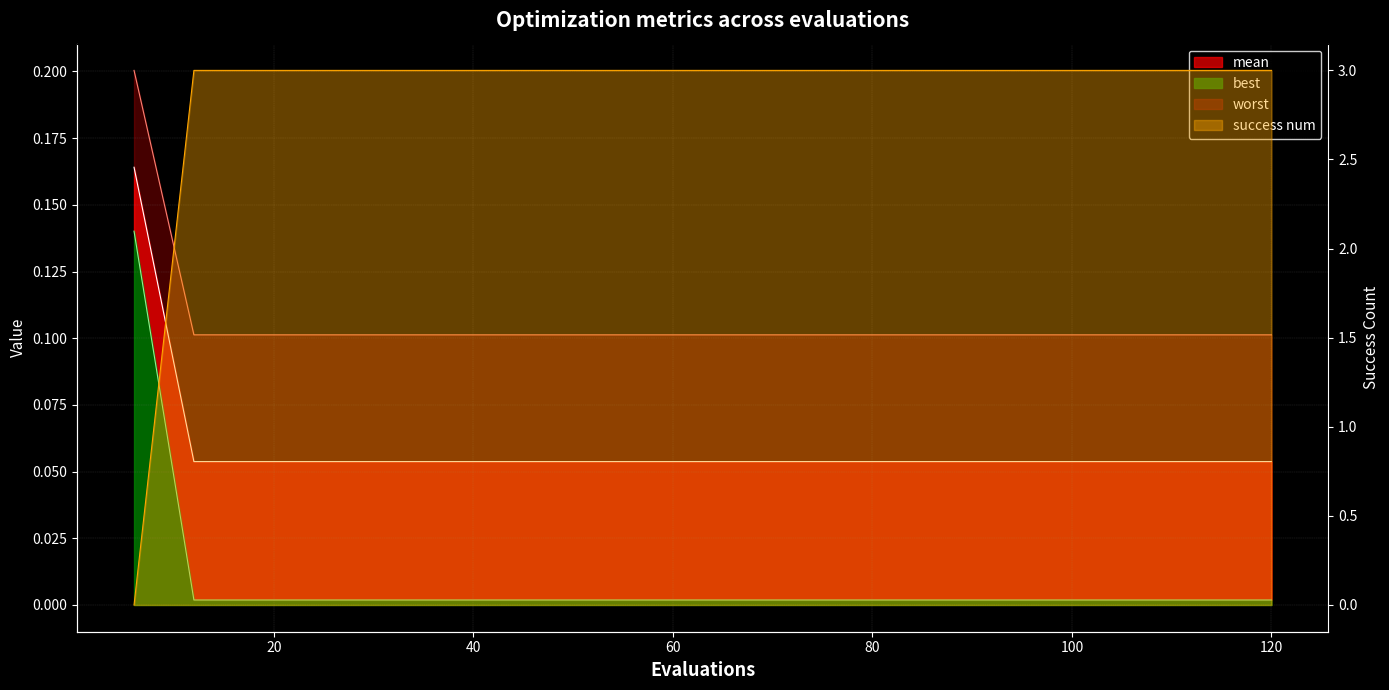

What is the difference between the maximum and minimum values in the best series?

0.1